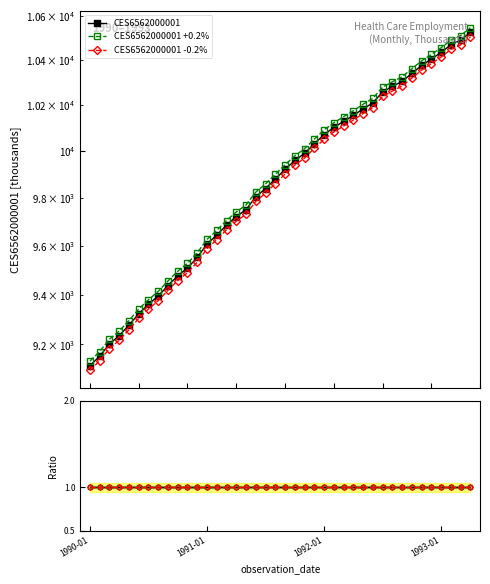

True or false: -0.2% ratio has a value of 0.4 at 8.

False